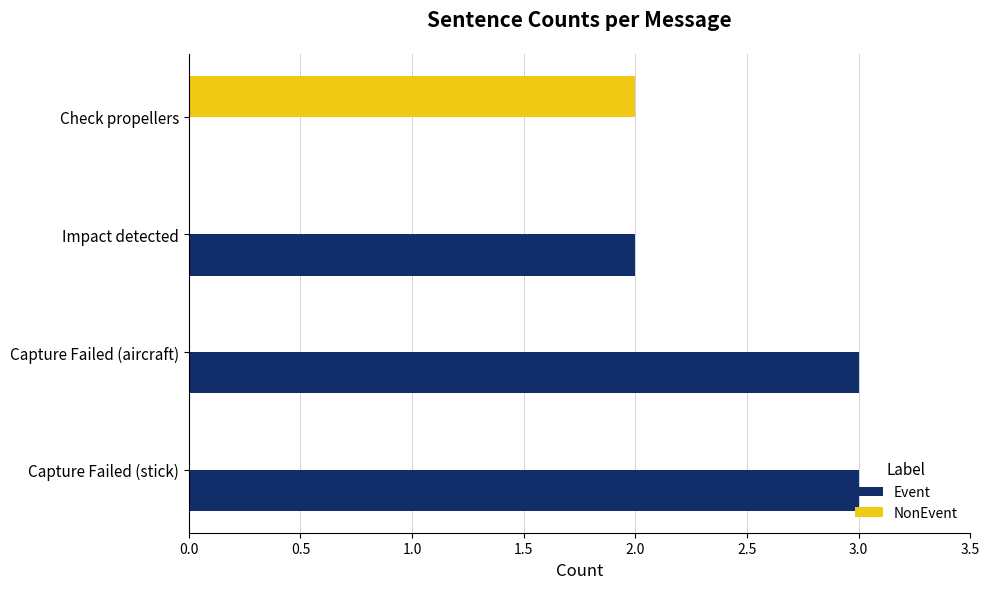

Is it true that NonEvent equals -1 at Capture Failed (stick)?

False